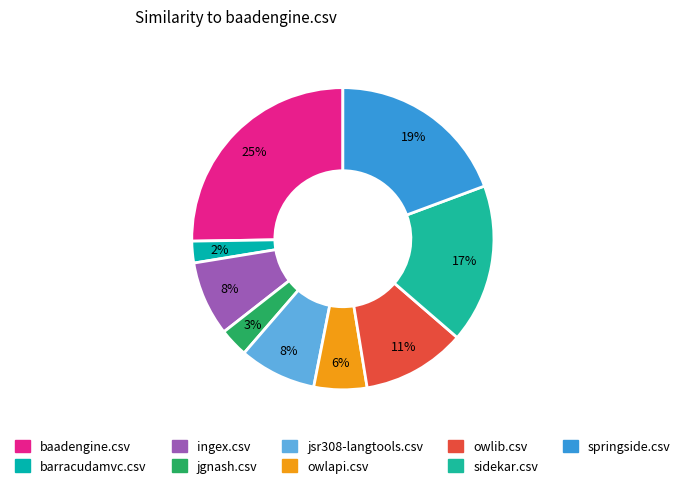

To the nearest percent, what is the combined percentage of owlapi.csv and sidekar.csv?

23%